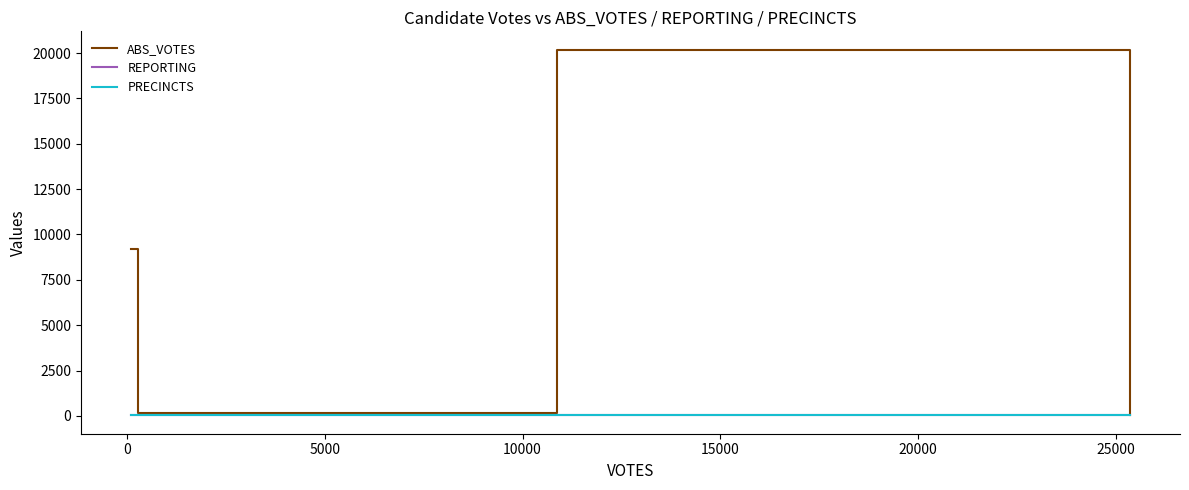

Does the chart display data point markers on the line(s)?

No